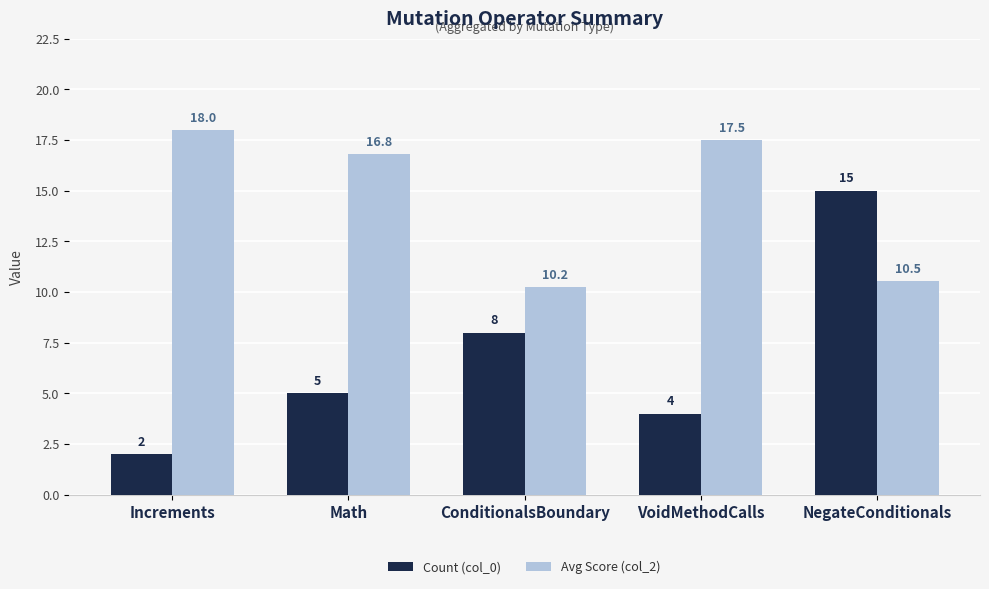

Is the value of Count (col_0) at Math greater than the value of Avg Score (col_2) at Math?

No